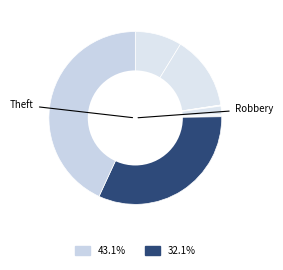

Which category has the biggest portion of the pie?

Theft